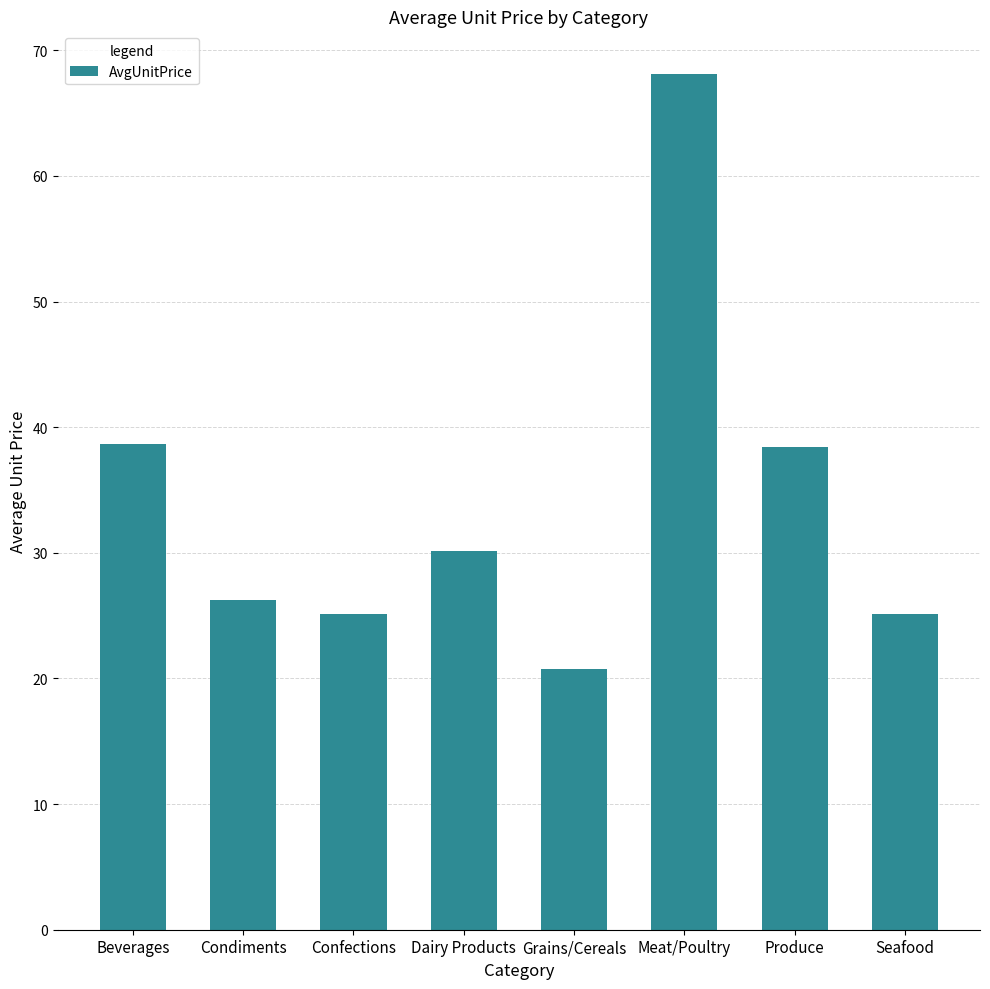

Between Produce and Condiments, which is larger?

Produce